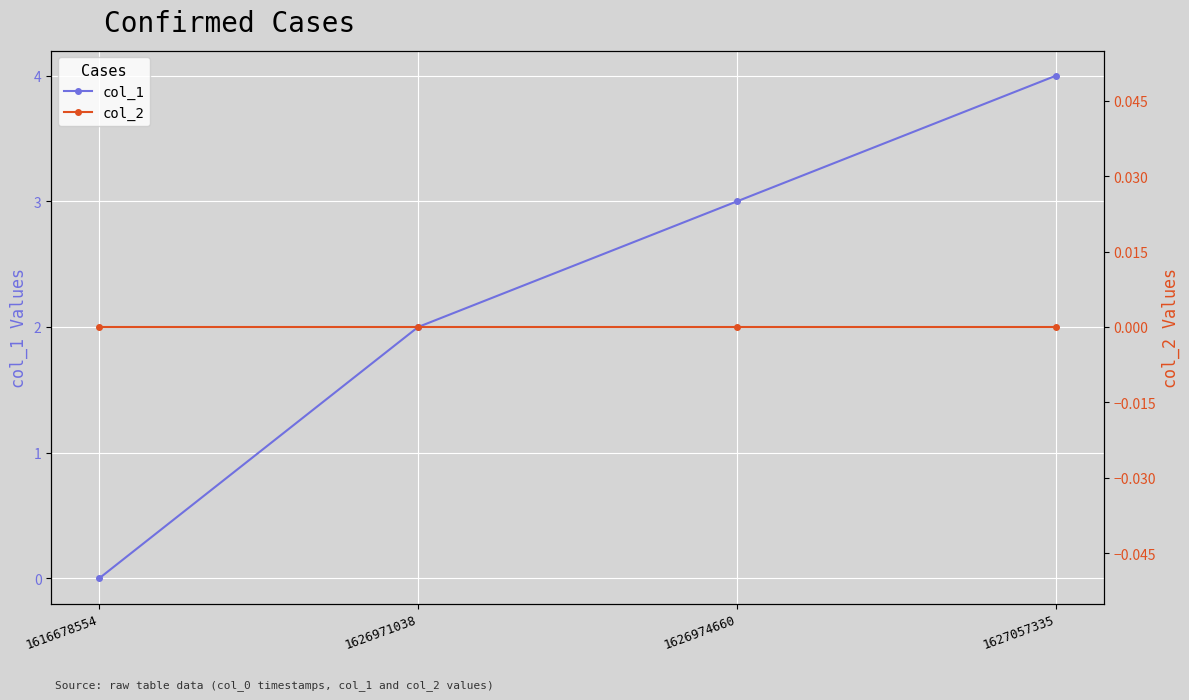

Which series has the widest spread of values?

col_1